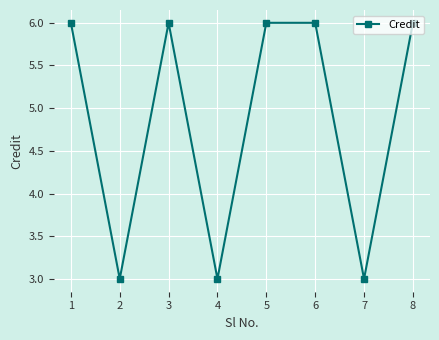

How many lines are shown in the chart?

1